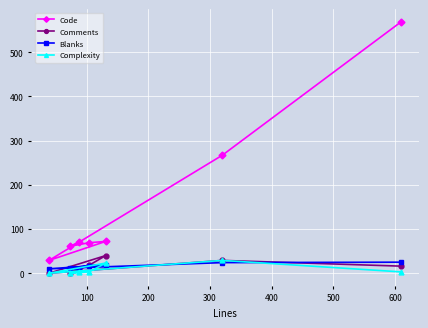

What is the highest value of the Code series?

569